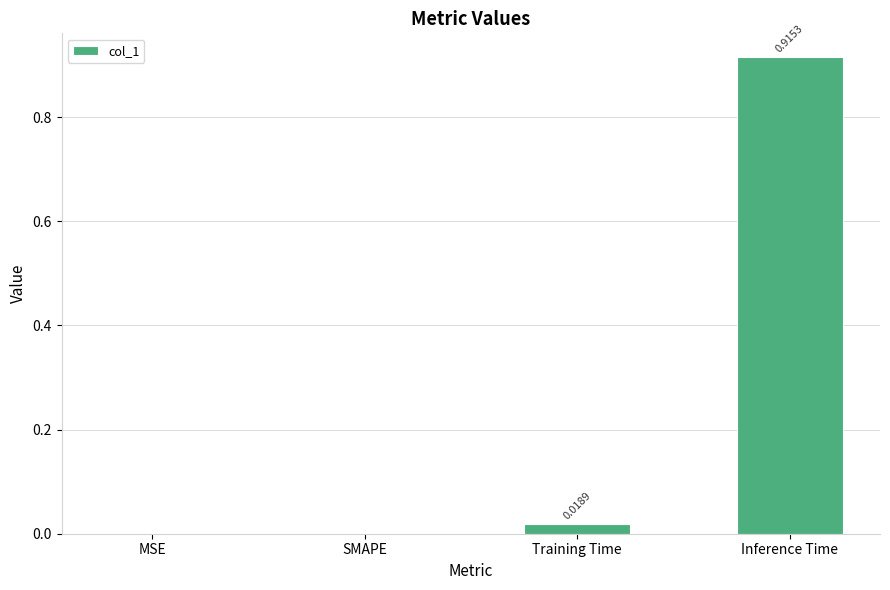

Between SMAPE and Training Time, which is larger?

Training Time